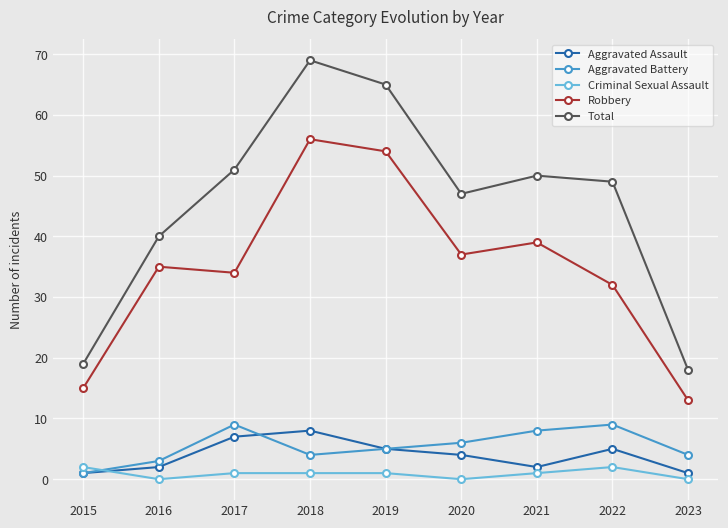

List the series in order of their peak value, highest first.

Total, Robbery, Aggravated Battery, Aggravated Assault, Criminal Sexual Assault